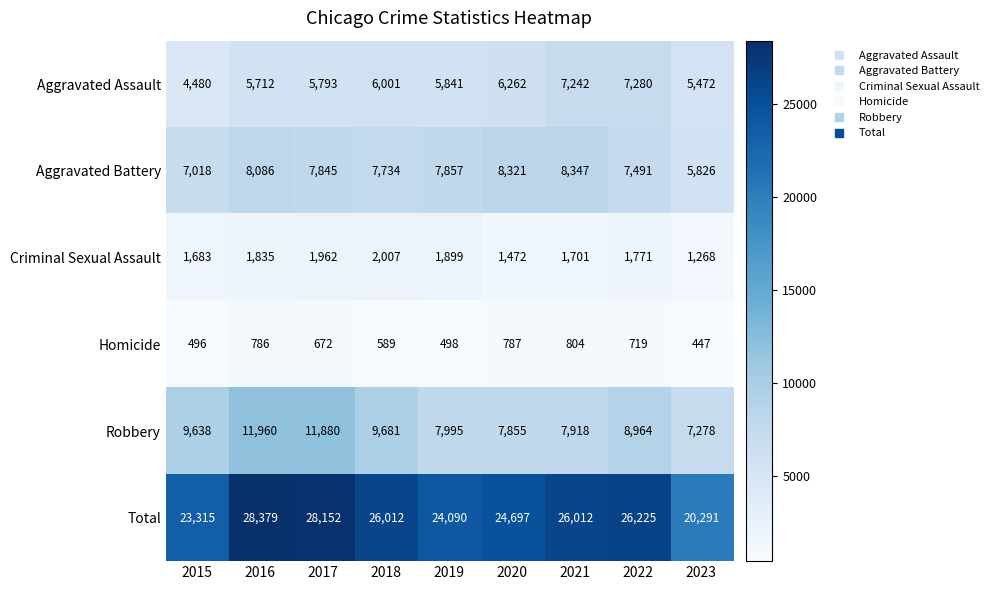

Where does the Aggravated Battery series first go above 7845?

2016